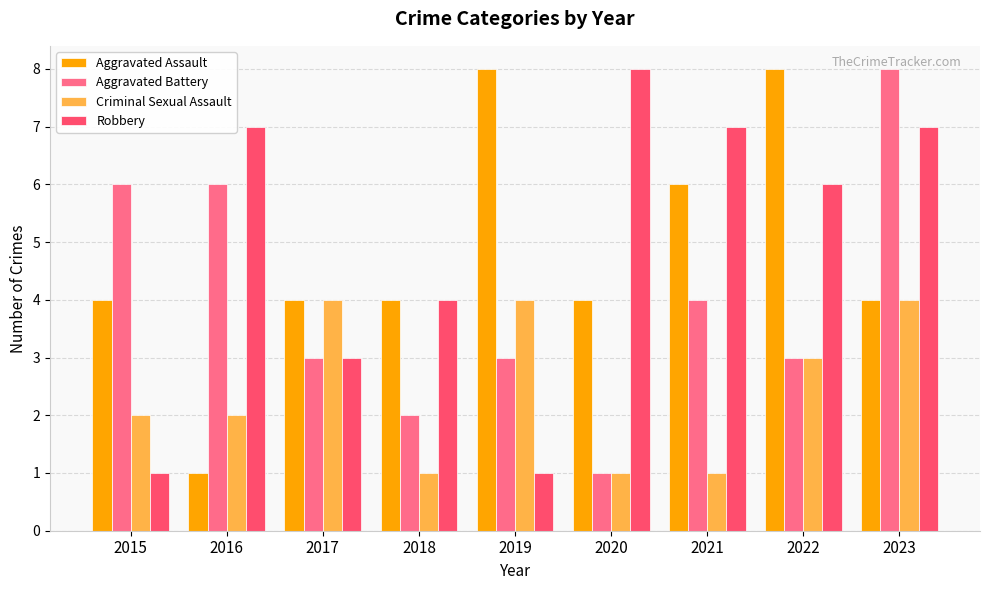

What is the lowest value of the Aggravated Battery series?

1